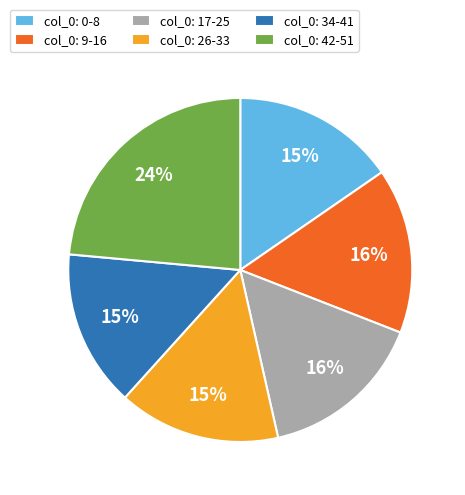

To the nearest percent, what is the average slice percentage?

17%